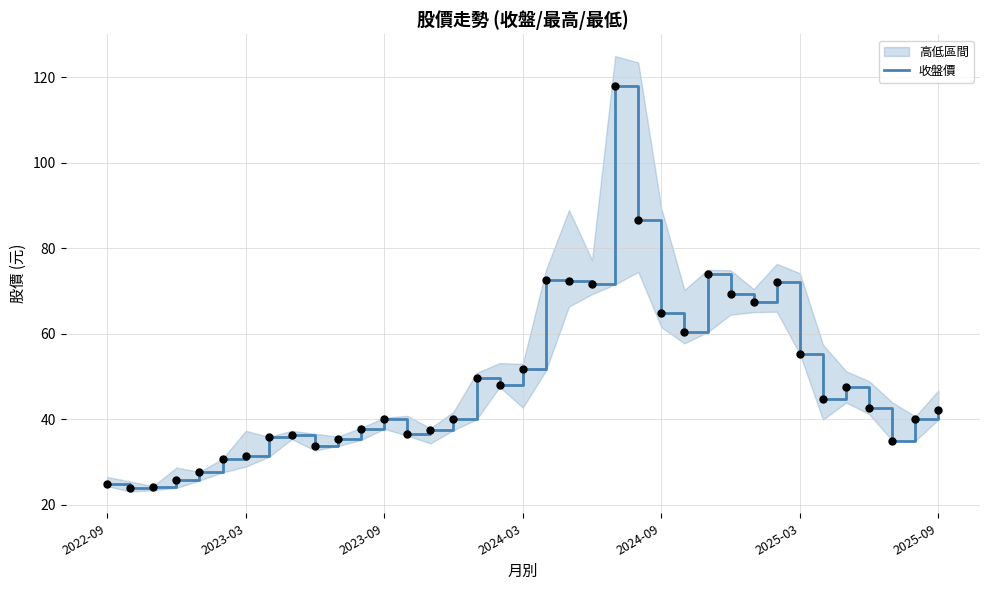

Which has a higher value, 18 or 8?

18